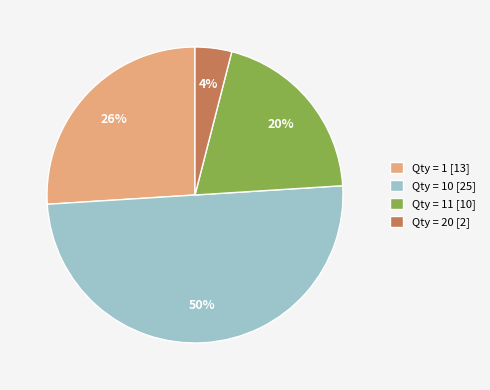

To the nearest percent, what is the difference between the largest and smallest slice percentages?

46%